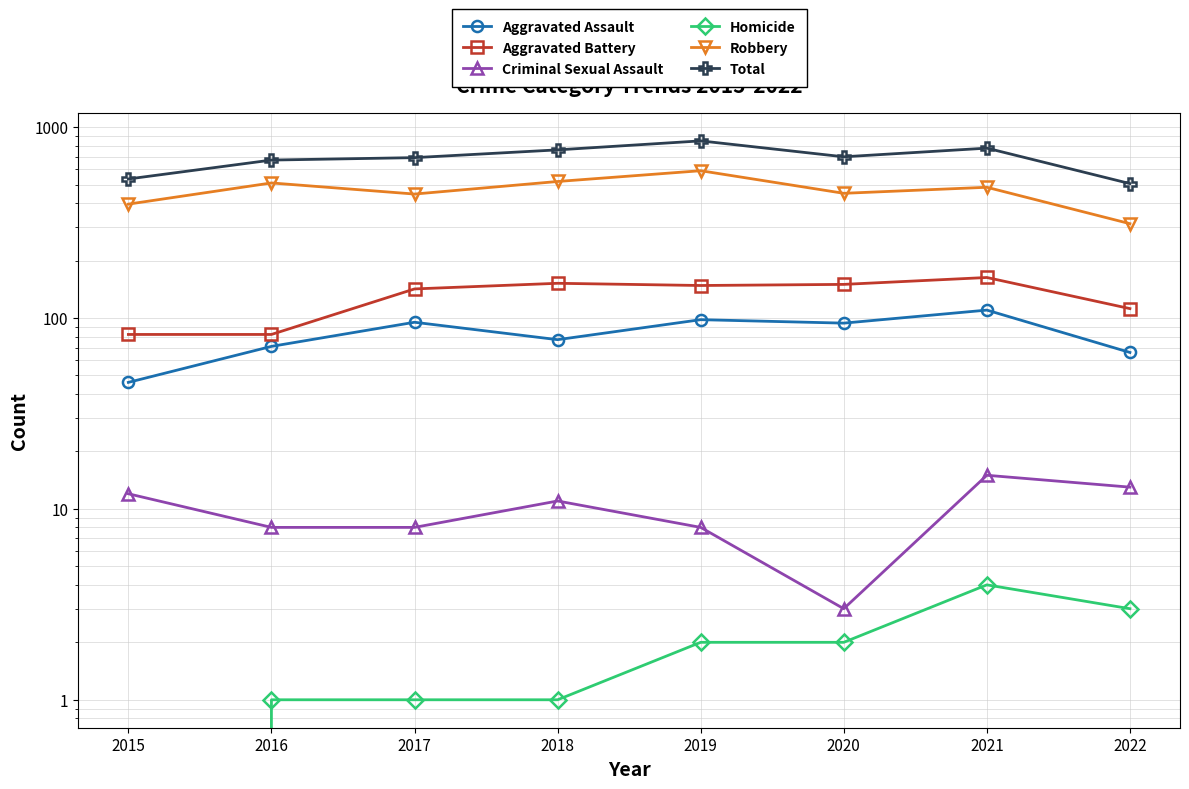

At 2022, list the series in order from largest to smallest.

Total, Robbery, Aggravated Battery, Aggravated Assault, Criminal Sexual Assault, Homicide